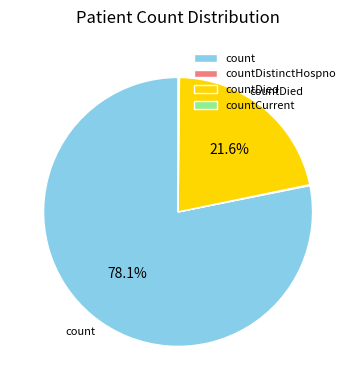

Which category accounts for the majority?

count